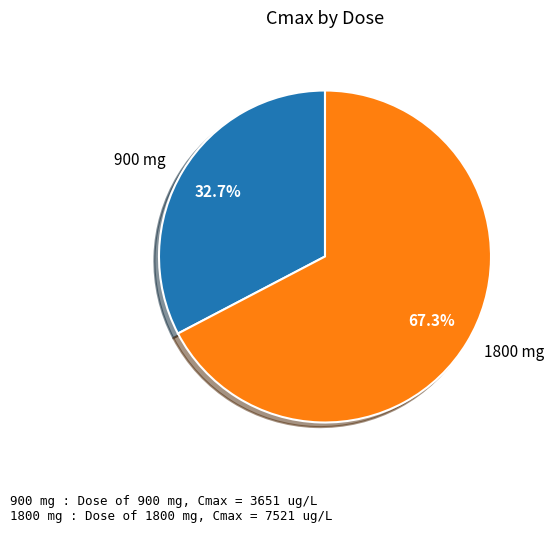

Which slice is the largest?

1800 mg